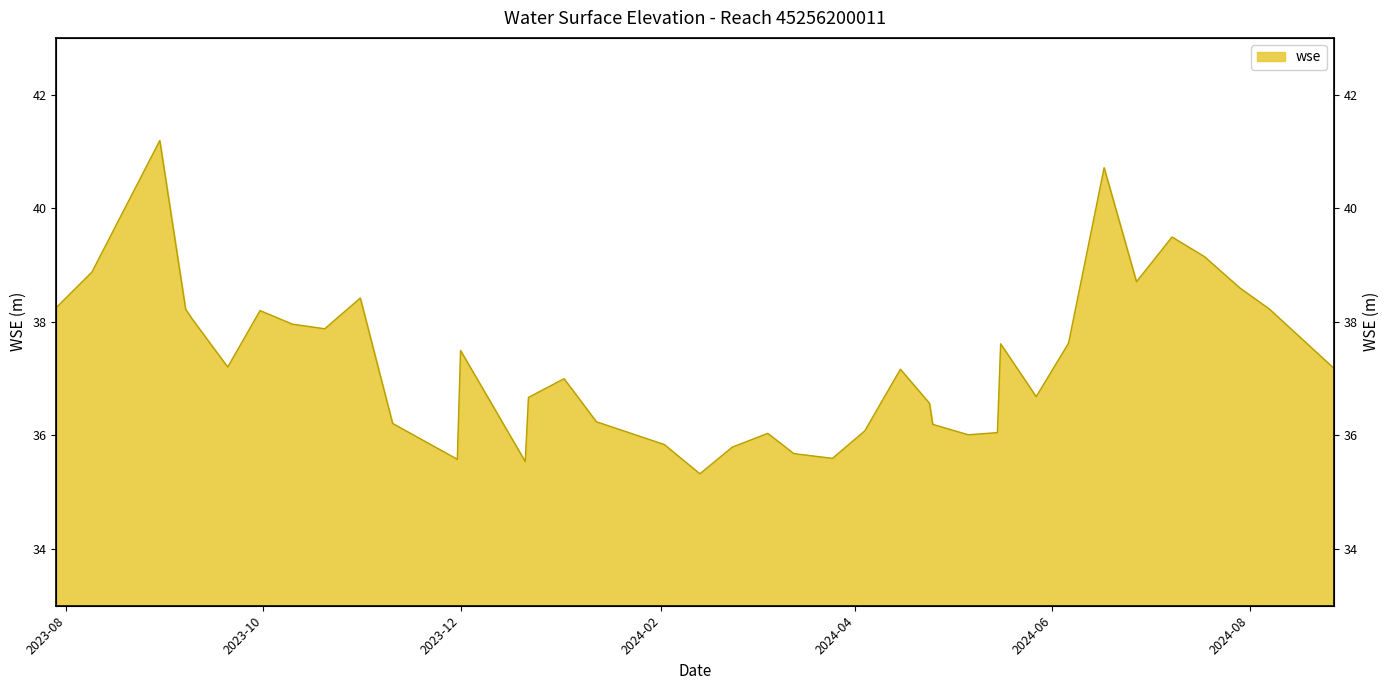

Is it true that the value at 2023-12-22 is 18.3?

False